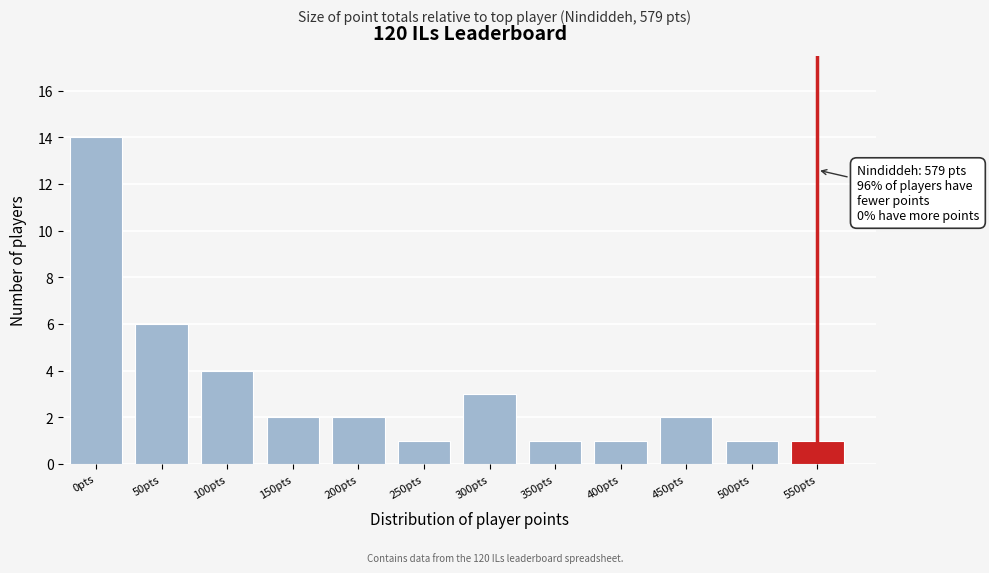

Reading right to left, transcribe all the data shown in this chart.

550pts=1	500pts=1	450pts=2	400pts=1	350pts=1	300pts=3	250pts=1	200pts=2	150pts=2	100pts=4	50pts=6	0pts=14